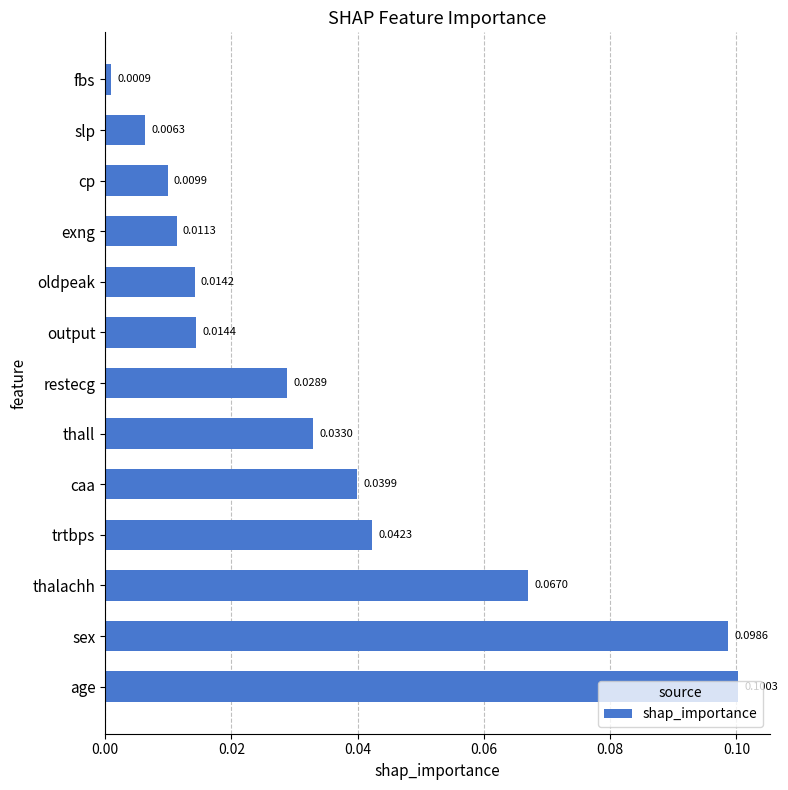

List the labels in order of value, smallest first.

fbs, slp, cp, exng, oldpeak, output, restecg, thall, caa, trtbps, thalachh, sex, age